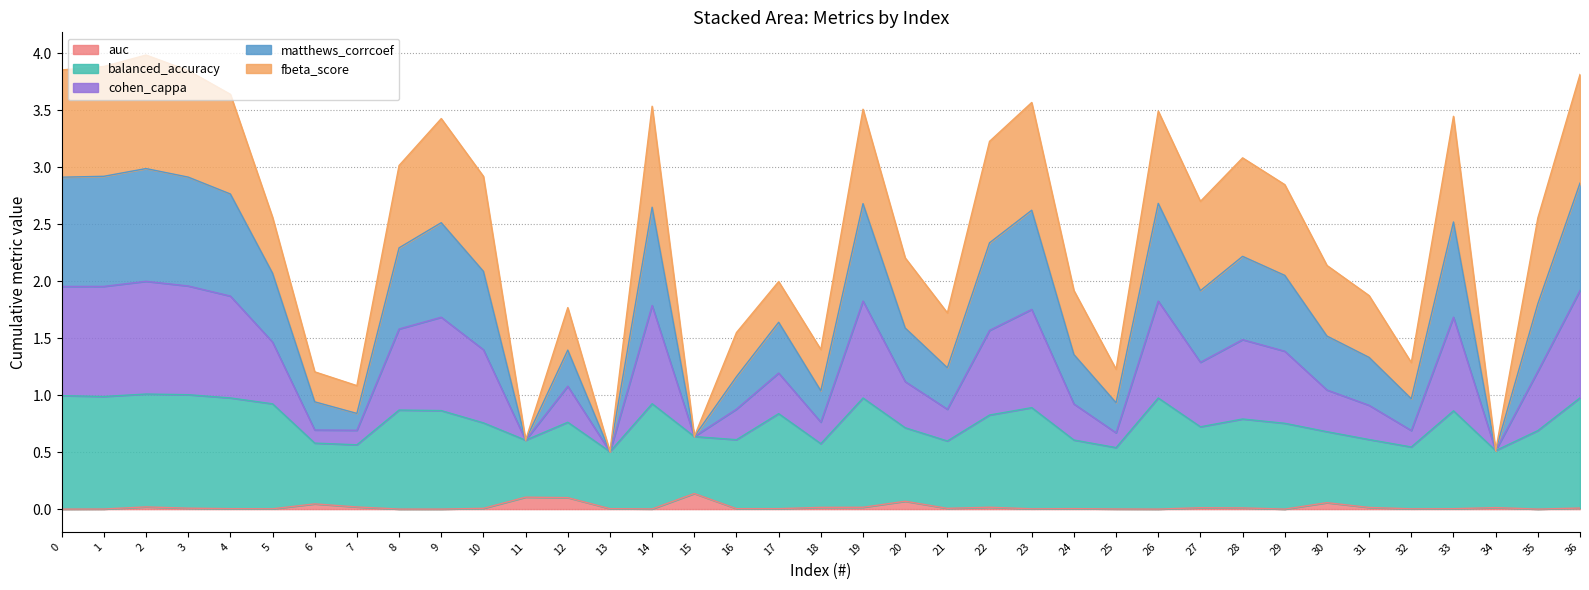

True or false: balanced_accuracy and auc intersect in this chart.

False